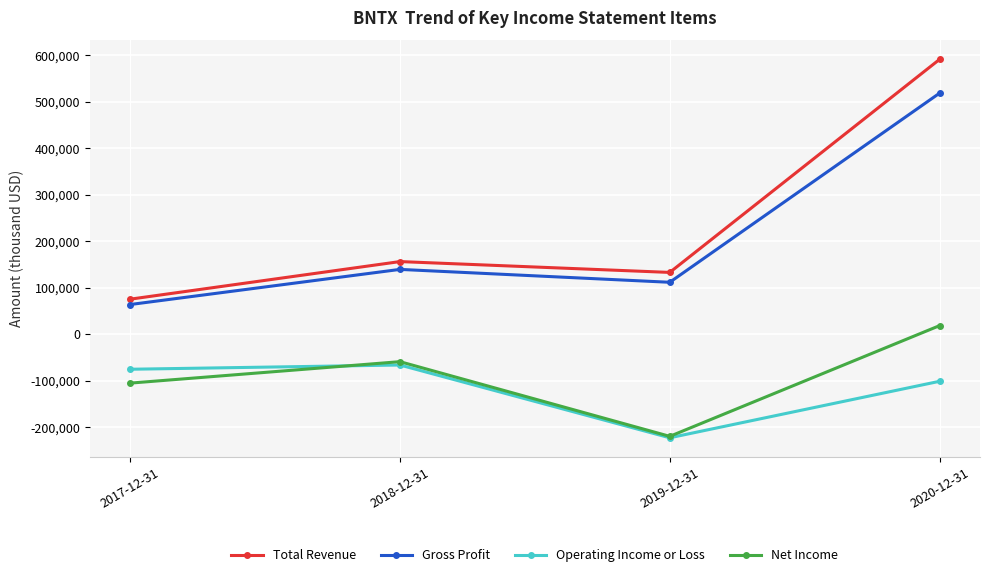

Reading left to right, what are all the values shown in this chart?

Total Revenue: 2017-12-31=75500	2018-12-31=156300	2019-12-31=133000	2020-12-31=590800
Gross Profit: 2017-12-31=64000	2018-12-31=139500	2019-12-31=111800	2020-12-31=518200
Operating Income or Loss: 2017-12-31=-75100	2018-12-31=-66000	2019-12-31=-222400	2020-12-31=-101000
Net Income: 2017-12-31=-104900	2018-12-31=-58800	2019-12-31=-219300	2020-12-31=18600